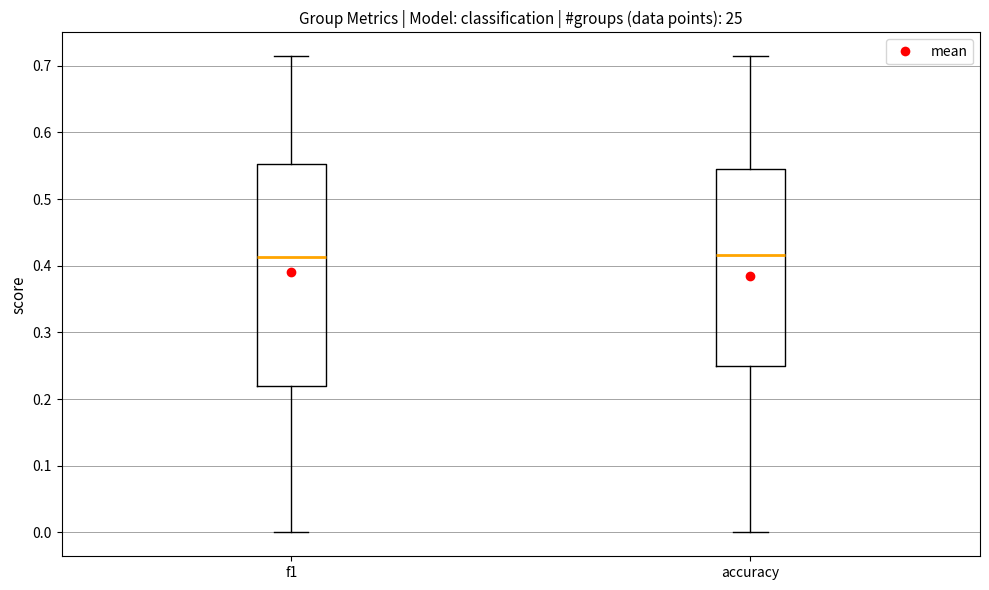

Reading left to right, transcribe this box plot: for each box, give where its median line is, the range the box spans, and where its two whiskers end, as read against the y-axis. The values are not printed on the chart, so give them approximately, as read against the axis.

f1: median 0.41, box 0.22 to 0.55, whiskers 0.00 to 0.71
accuracy: median 0.42, box 0.25 to 0.55, whiskers 0.00 to 0.71